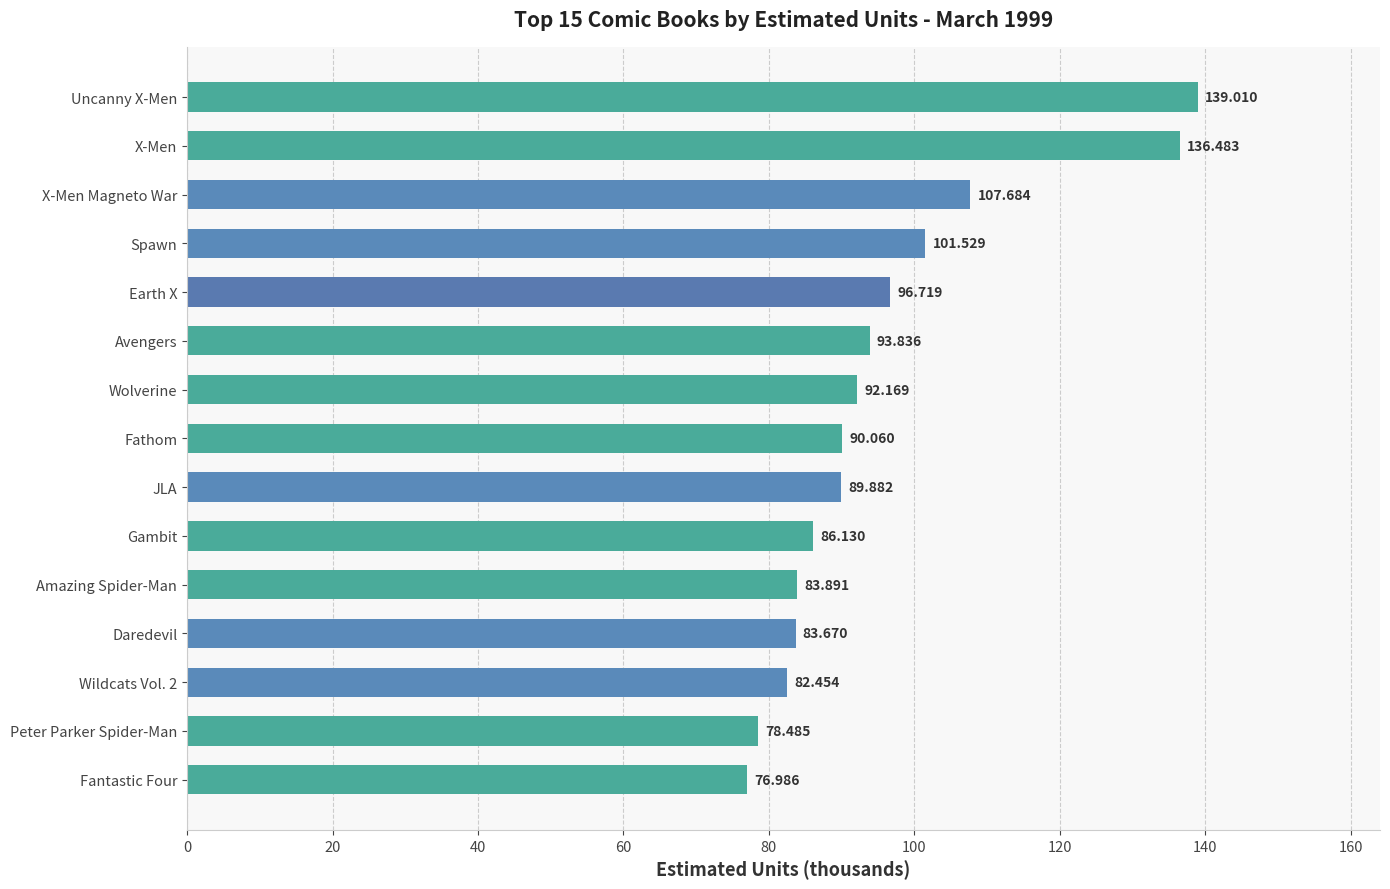

Count the number of values greater than 90.

8